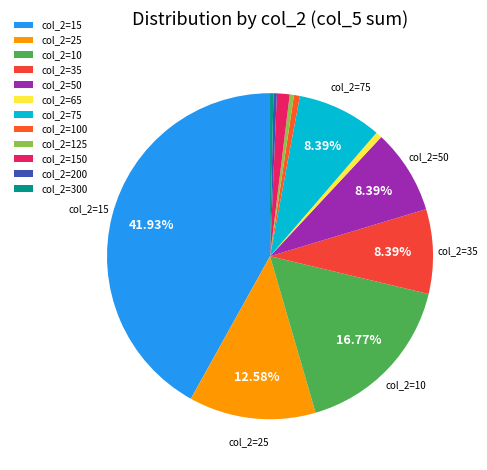

Rank the categories by value from lowest to highest.

200, 300, 125, 100, 65, 150, 35, 50, 75, 25, 10, 15